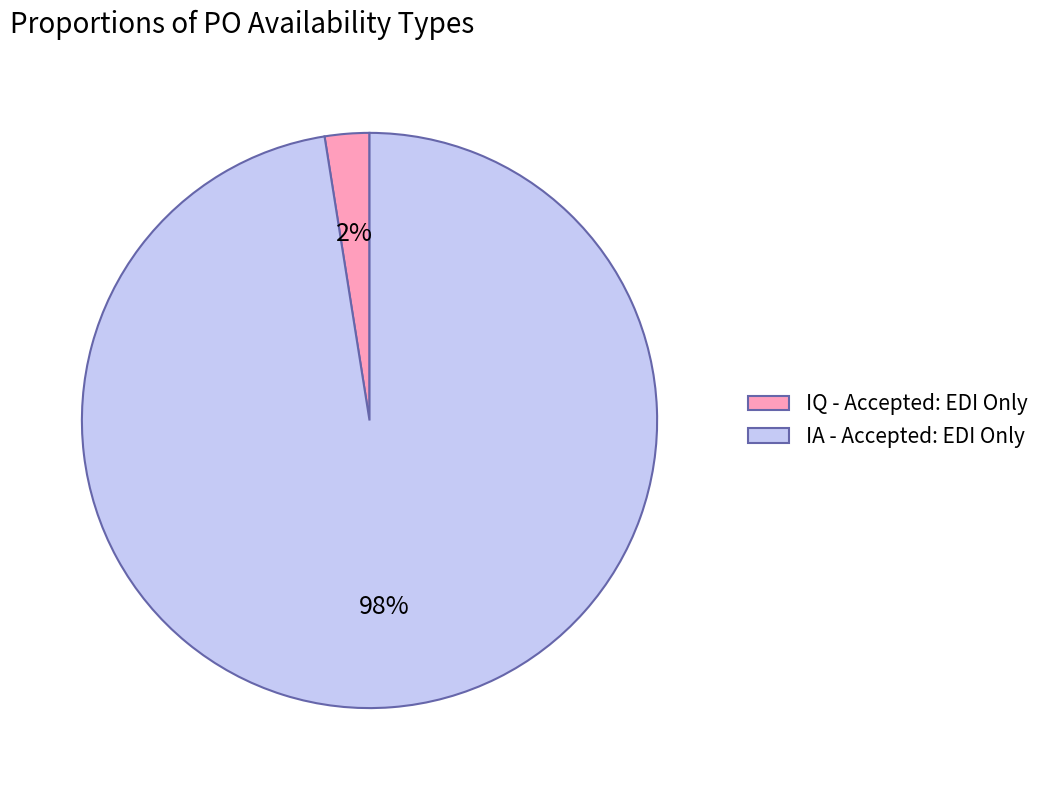

True or false: IA - Accepted: EDI Only accounts for 98% of the total.

True